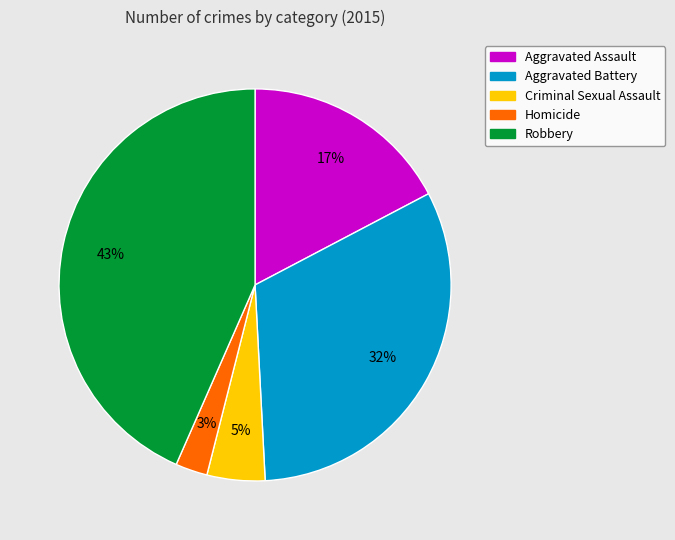

To the nearest percent, what portion does Robbery represent?

43%